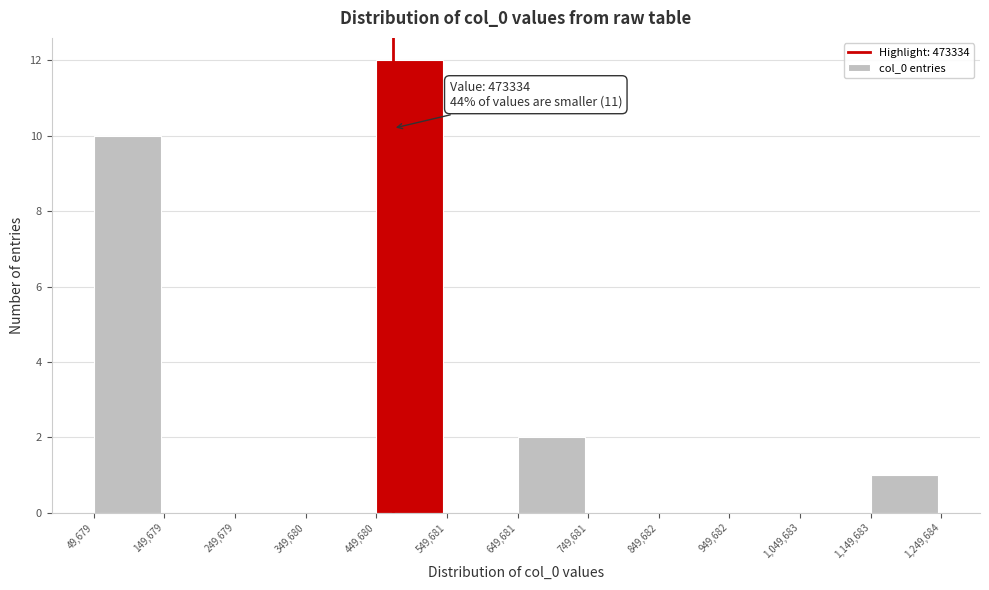

Which range on the x-axis has the tallest bar?

449,680 to 549,681